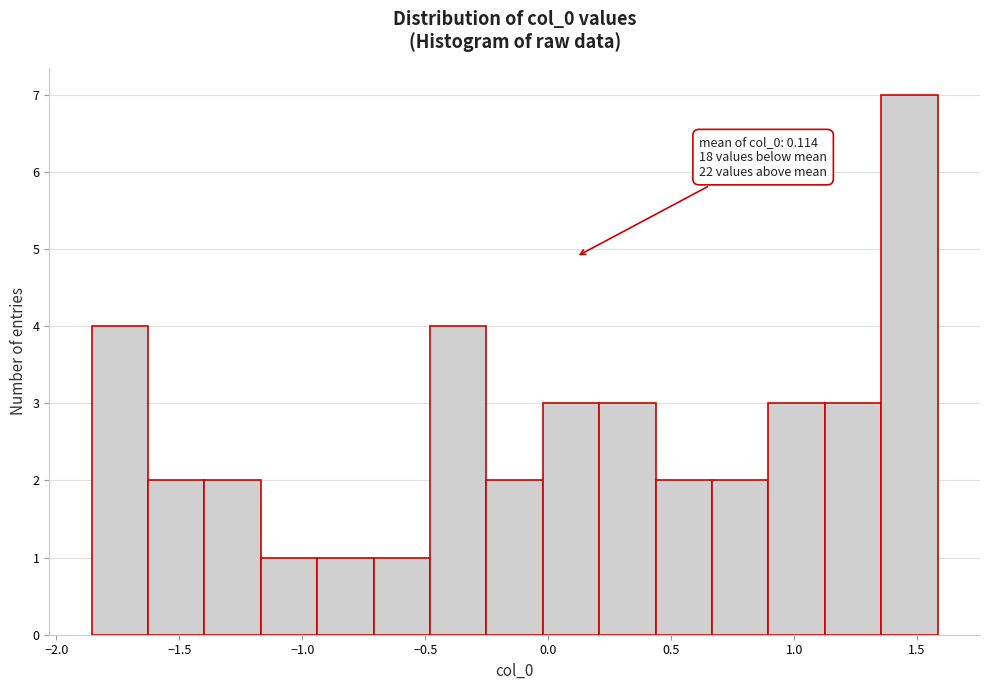

Over which range of the x-axis is the bar tallest?

1.35 to 1.60